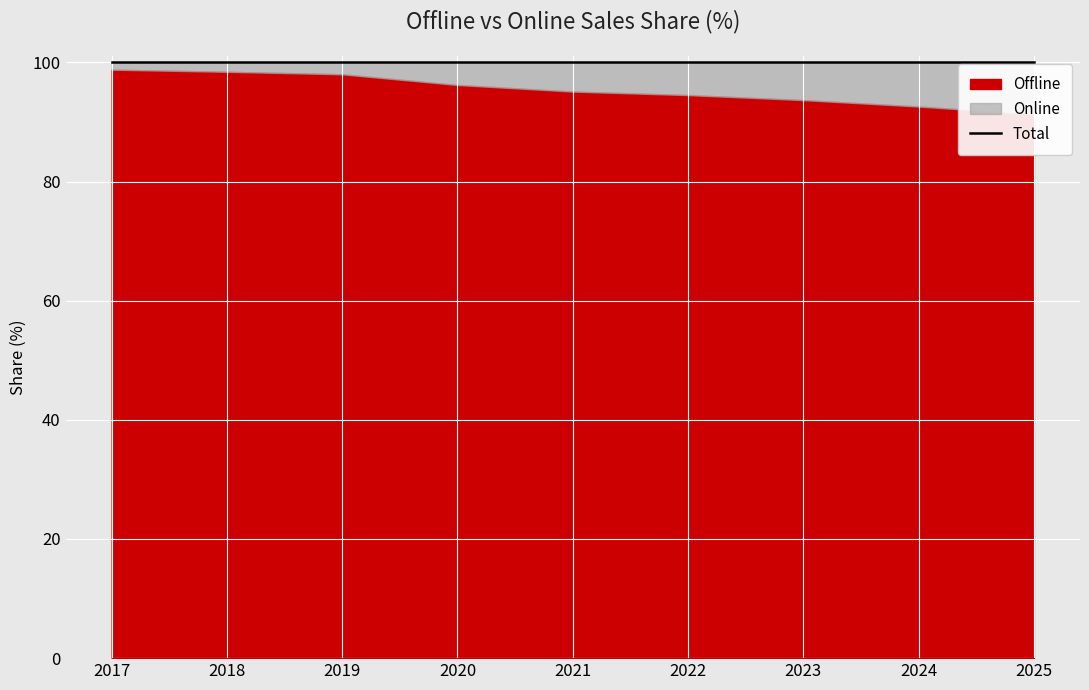

True or false: Online and Offline intersect in this chart.

False